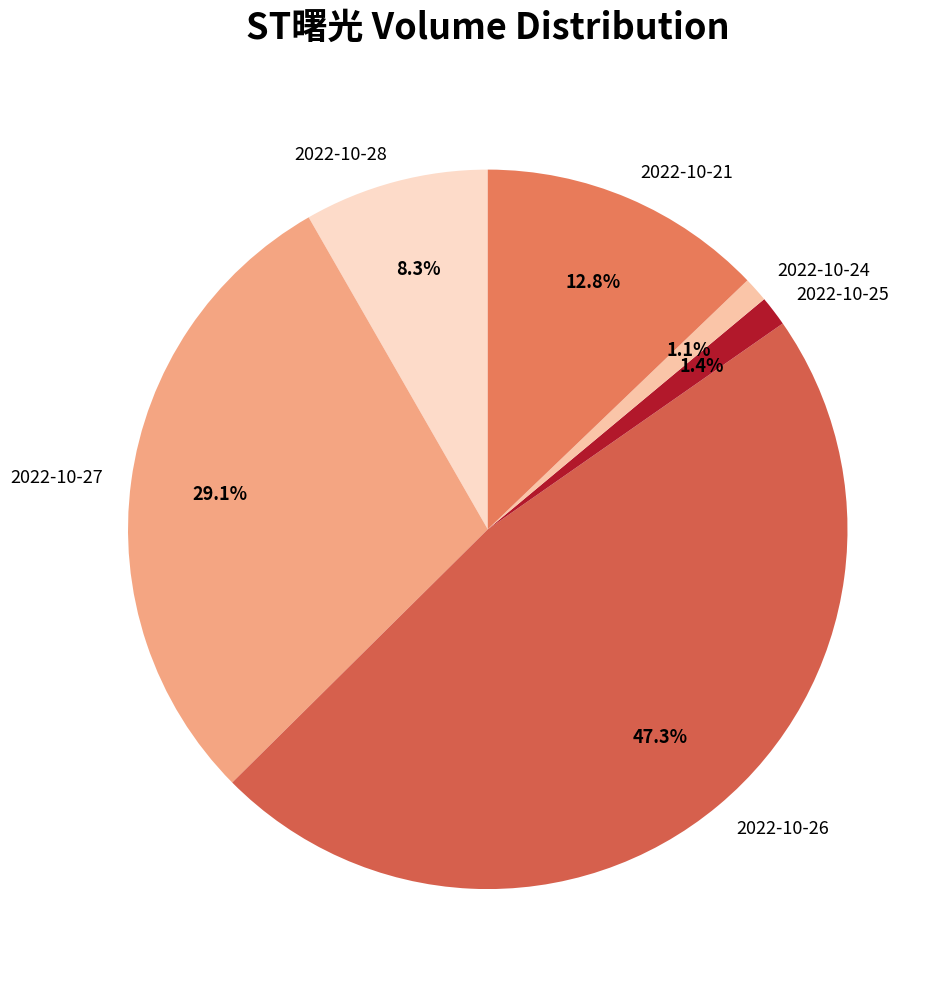

What is the largest slice in the pie chart?

2022-10-26